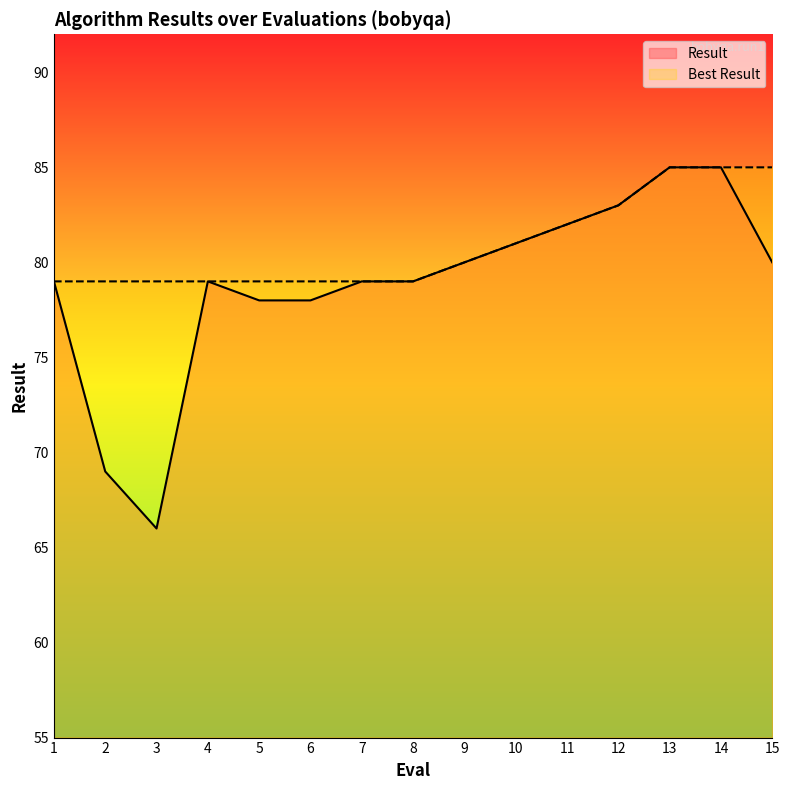

Reading left to right, transcribe all the data shown in this chart.

Result: 79	69	66	79	78	78	79	79	80	81	82	83	85	85	80
Best Result: 79	79	79	79	79	79	79	79	80	81	82	83	85	85	85